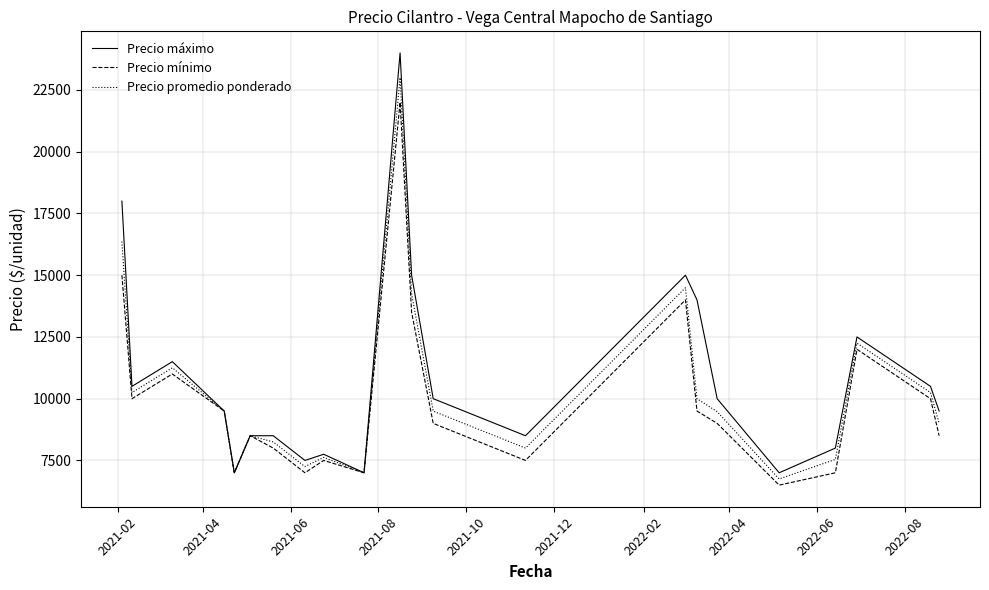

What is the highest value of the Precio promedio ponderado series?

23000.0